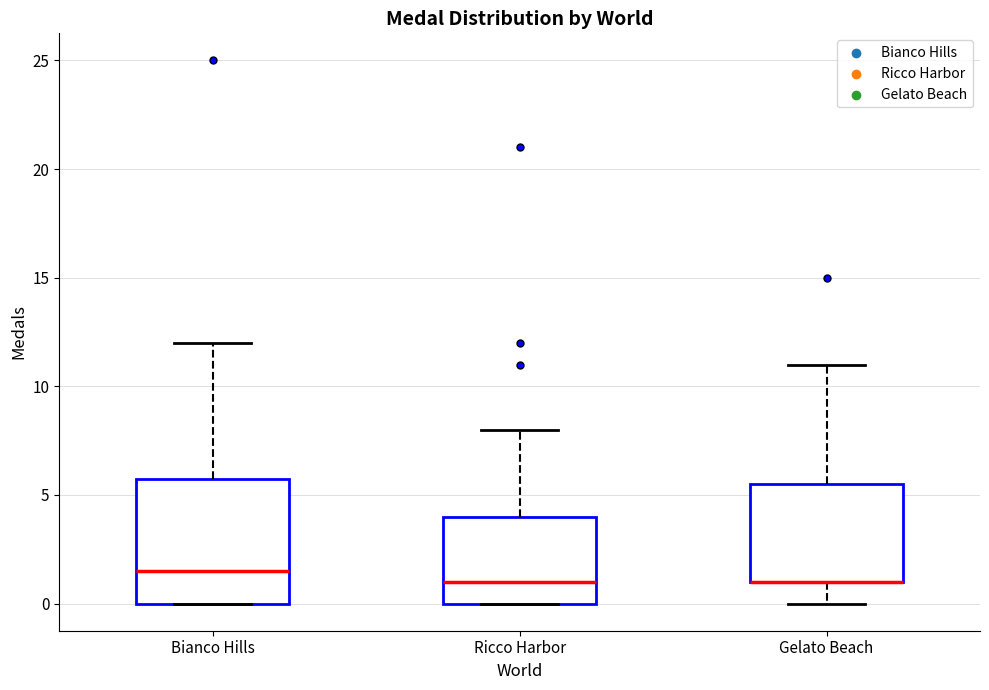

Reading left to right, transcribe this box plot: for each box, give where its median line is, the range the box spans, and where its two whiskers end, as read against the y-axis. The values are not printed on the chart, so give them approximately, as read against the axis.

Bianco Hills: median 1.5, box 0.0 to 6.0, whiskers 0.0 to 12.0
Ricco Harbor: median 1.0, box 0.0 to 4.0, whiskers 0.0 to 8.0
Gelato Beach: median 1.0 (drawn on the box's lower edge), box 1.0 to 5.5, whiskers 0.0 to 11.0